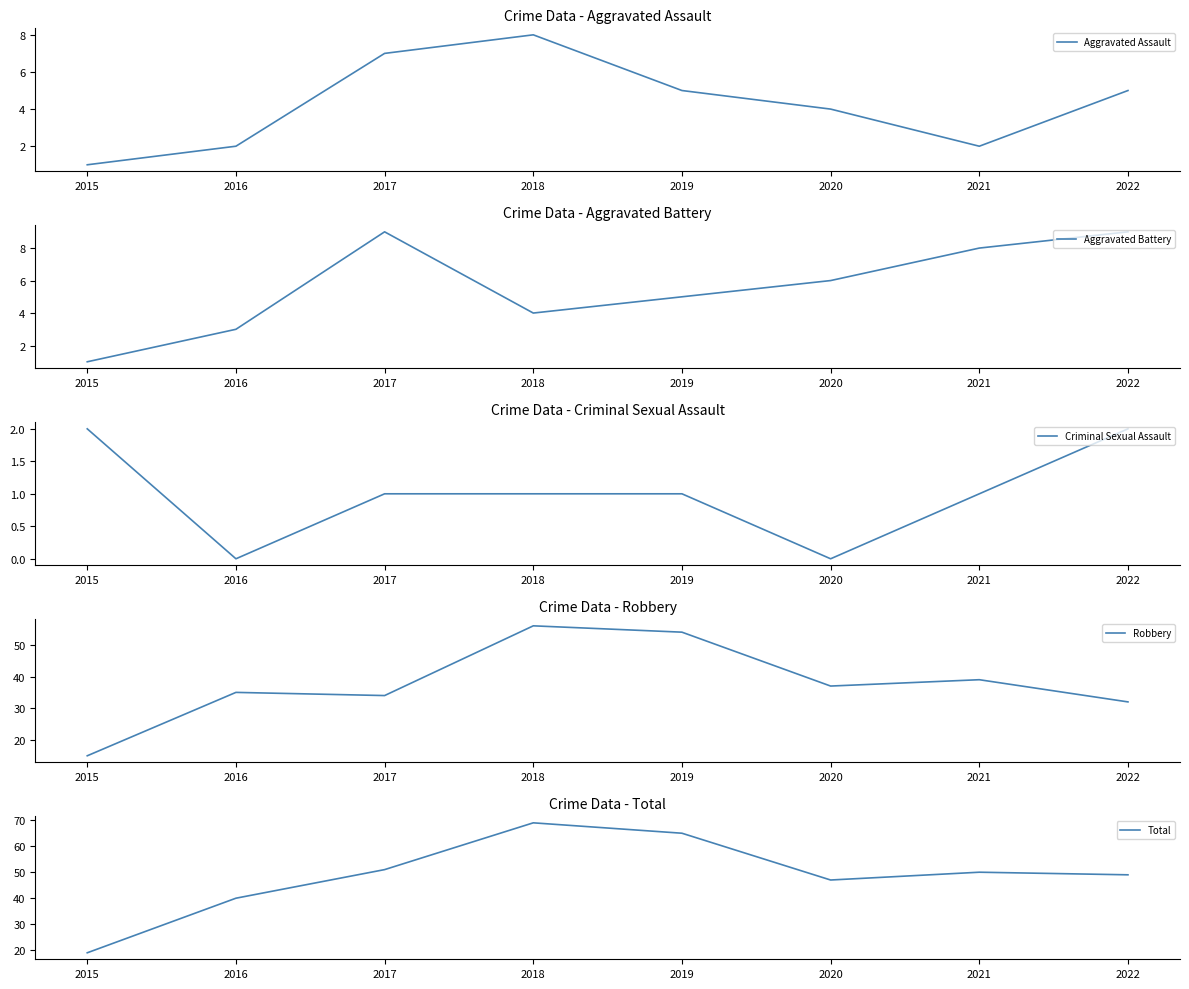

The value of Criminal Sexual Assault at 2022 is 2. True or false?

True